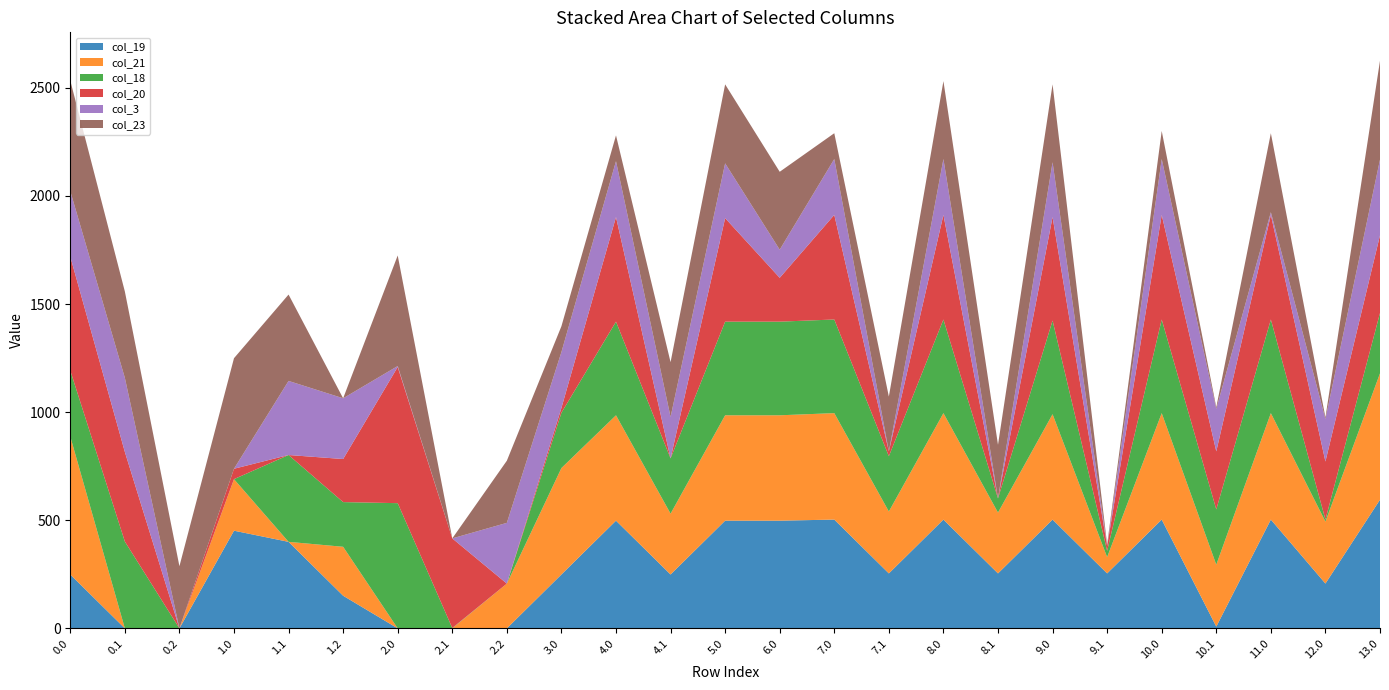

Reading left to right, list all the values displayed in this chart.

col_19: 0.0=249.1	0.1=0.0	0.2=0.0	1.0=451.7	1.1=400.1	1.2=150.9	2.0=0.0	2.1=0.0	2.2=0.0	3.0=249.1	4.0=498.1	4.1=249.1	5.0=498.1	6.0=498.1	7.0=503.1	7.1=254.1	8.0=503.1	8.1=254.1	9.0=503.1	9.1=254.1	10.0=503.1	10.1=8.1	11.0=503.1	12.0=207.2	13.0=595.1
col_21: 0.0=638.4	0.1=0.0	0.2=0.0	1.0=238.4	1.1=0.0	1.2=226.4	2.0=0.0	2.1=0.0	2.2=207.0	3.0=492.4	4.0=487.4	4.1=281.4	5.0=487.4	6.0=487.4	7.0=492.4	7.1=286.4	8.0=492.4	8.1=281.4	9.0=487.4	9.1=75.4	10.0=492.4	10.1=286.4	11.0=492.4	12.0=286.4	13.0=584.4
col_18: 0.0=305.1	0.1=401.6	0.2=0.0	1.0=0.0	1.1=401.6	1.2=206.7	2.0=579.1	2.1=1.6	2.2=0.0	3.0=255.6	4.0=433.1	4.1=255.6	5.0=433.1	6.0=433.1	7.0=433.1	7.1=255.6	8.0=433.1	8.1=65.2	9.0=433.1	9.1=28.7	10.0=433.1	10.1=255.6	11.0=433.1	12.0=9.6	13.0=279.1
col_20: 0.0=526.9	0.1=414.5	0.2=0.0	1.0=48.1	1.1=0.0	1.2=199.2	2.0=629.9	2.1=414.5	2.2=0.0	3.0=22.5	4.0=483.9	4.1=0.0	5.0=478.9	6.0=202.9	7.0=483.9	7.1=22.5	8.0=483.9	8.1=0.0	9.0=478.9	9.1=22.5	10.0=483.9	10.1=268.5	11.0=483.9	12.0=268.5	13.0=359.2
col_3: 0.0=302.9	0.1=342.7	0.2=0.0	1.0=0.0	1.1=342.7	1.2=281.0	2.0=4.4	2.1=0.0	2.2=281.0	3.0=258.4	4.0=258.4	4.1=191.7	5.0=253.4	6.0=130.0	7.0=258.4	7.1=0.0	8.0=258.4	8.1=0.0	9.0=253.4	9.1=0.0	10.0=258.4	10.1=196.7	11.0=12.4	12.0=196.7	13.0=350.4
col_23: 0.0=511.3	0.1=399.4	0.2=287.5	1.0=511.3	1.1=399.4	1.2=0.0	2.0=511.3	2.1=0.0	2.2=287.5	3.0=119.3	4.0=119.3	4.1=253.4	5.0=365.3	6.0=360.3	7.0=119.3	7.1=253.4	8.0=360.3	8.1=248.4	9.0=360.3	9.1=7.4	10.0=129.8	10.1=7.4	11.0=365.3	12.0=7.4	13.0=457.3